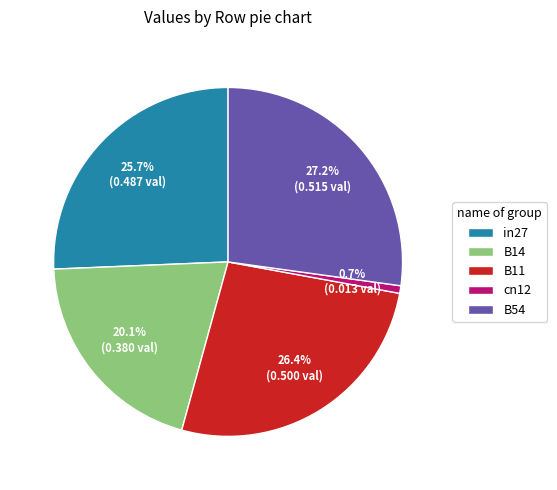

Count the number of slices in the pie.

5